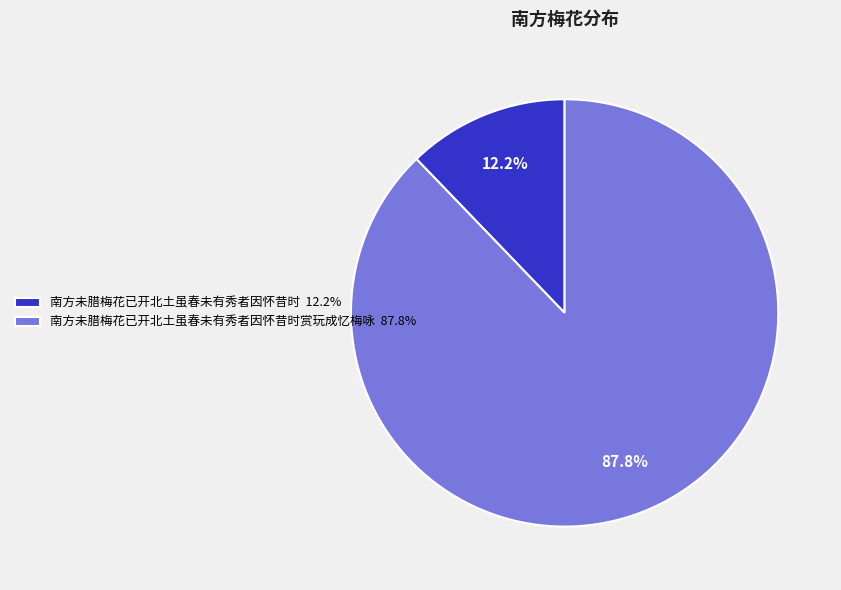

What is the majority slice?

南方未腊梅花已开北土虽春未有秀者因怀昔时赏玩成忆梅咏 87.8%